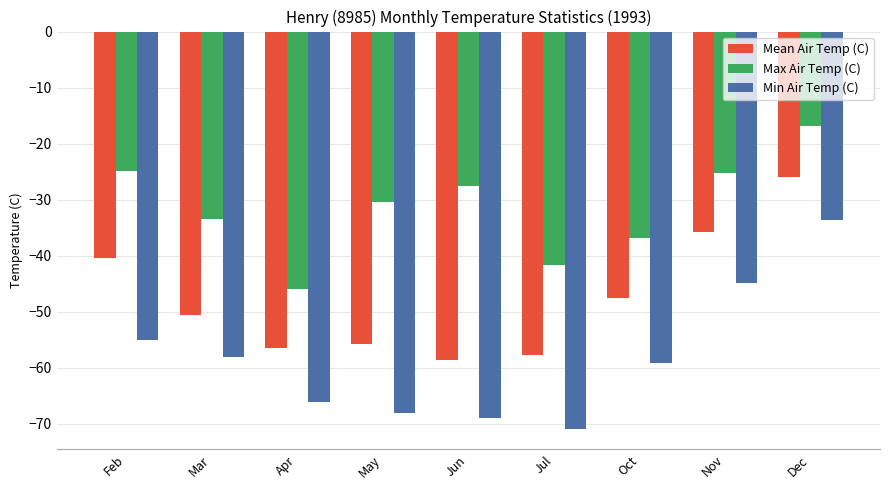

What is the total value across all series at Oct?

-143.5